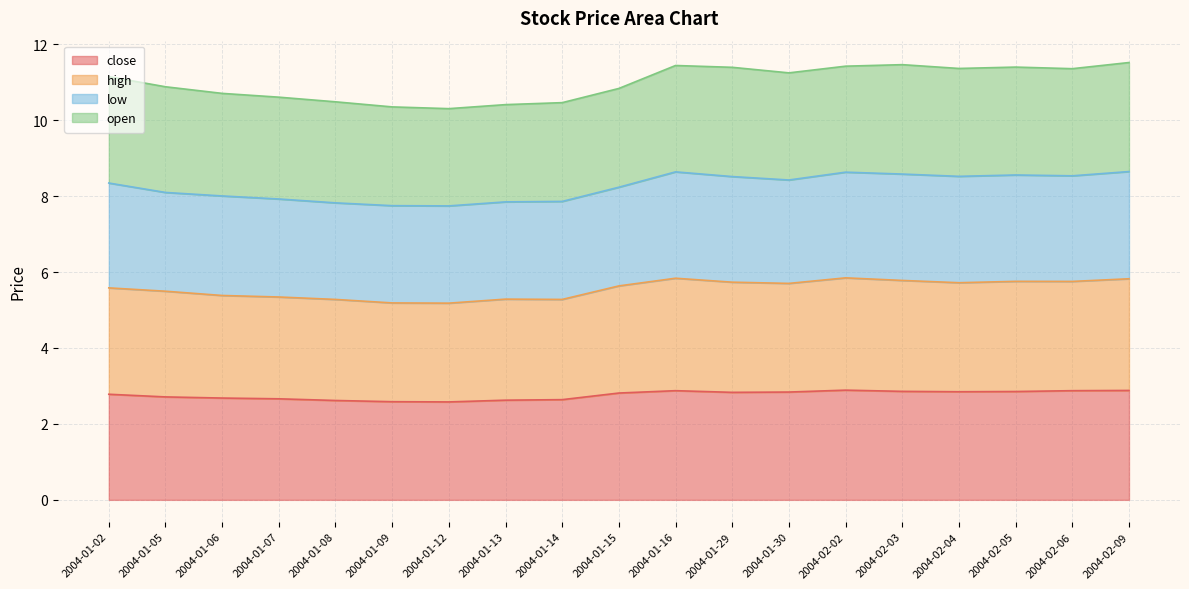

Does the chart display data point markers on the line(s)?

No